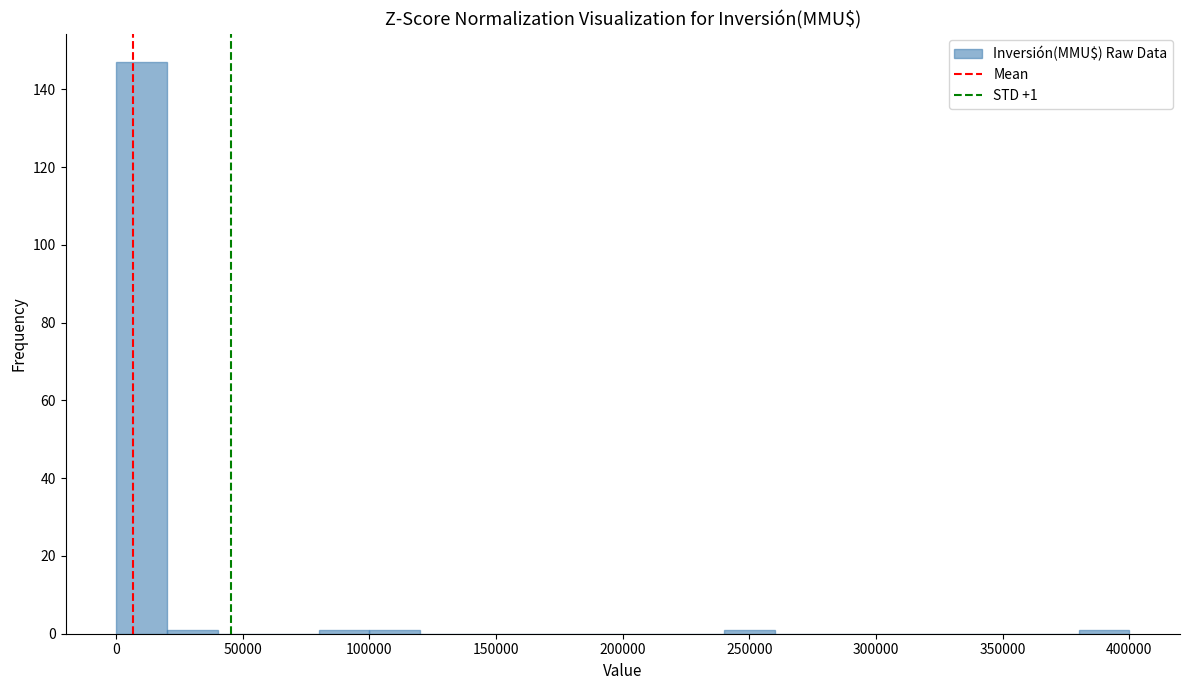

Which range on the x-axis has the tallest bar?

0 to 20000